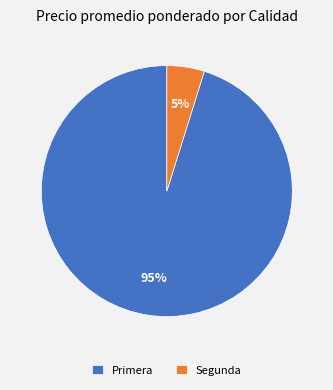

To the nearest percent, what portion does Primera represent?

95%